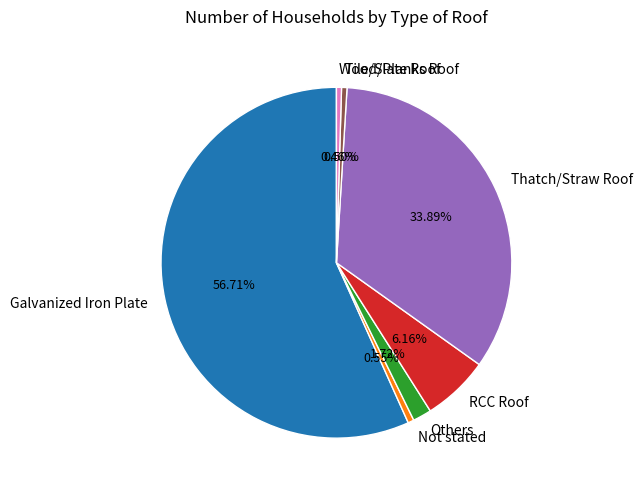

What percentage do Galvanized Iron Plate and Not stated together represent?

57.3%